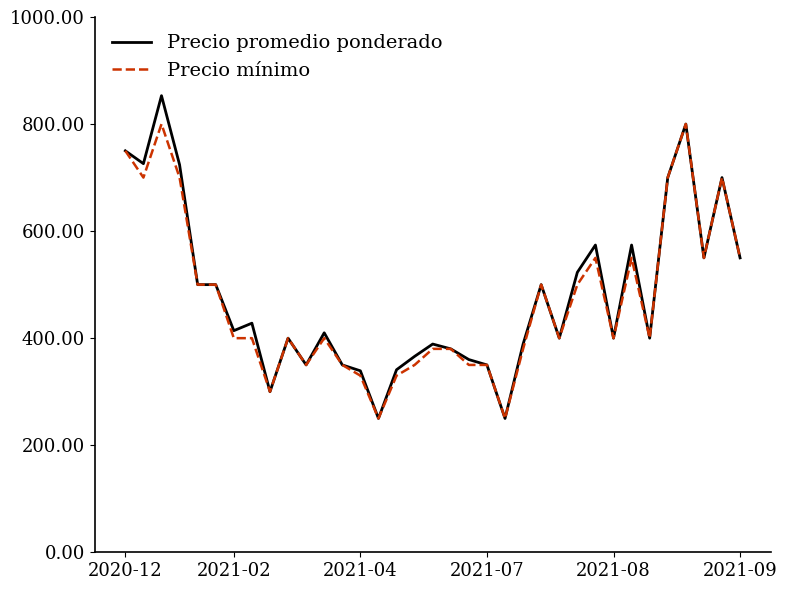

Which series has the largest range (max minus min)?

Precio promedio ponderado